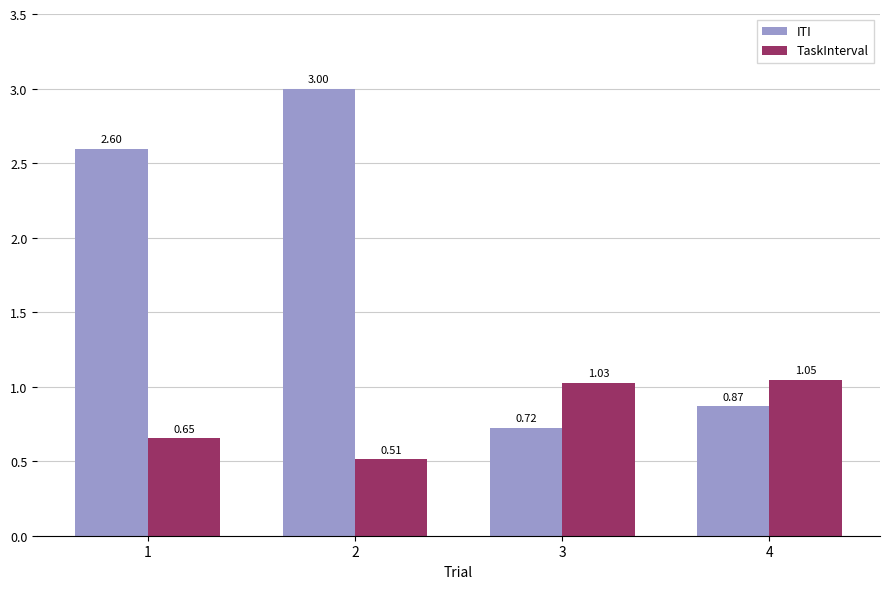

What is the sum of the ITI values at 3 and 4?

1.6